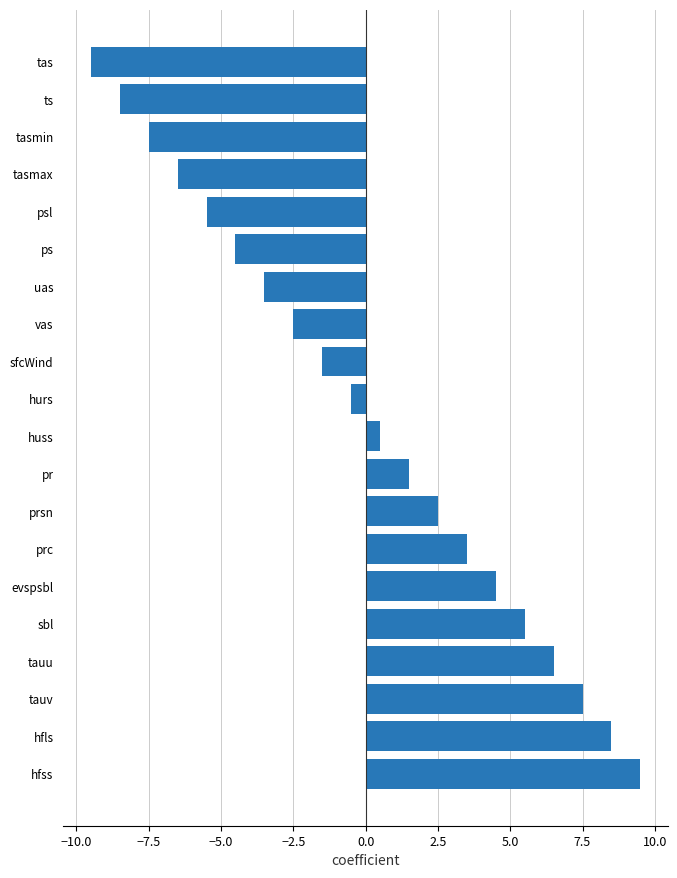

What is the difference between the second highest and minimum values?

18.0